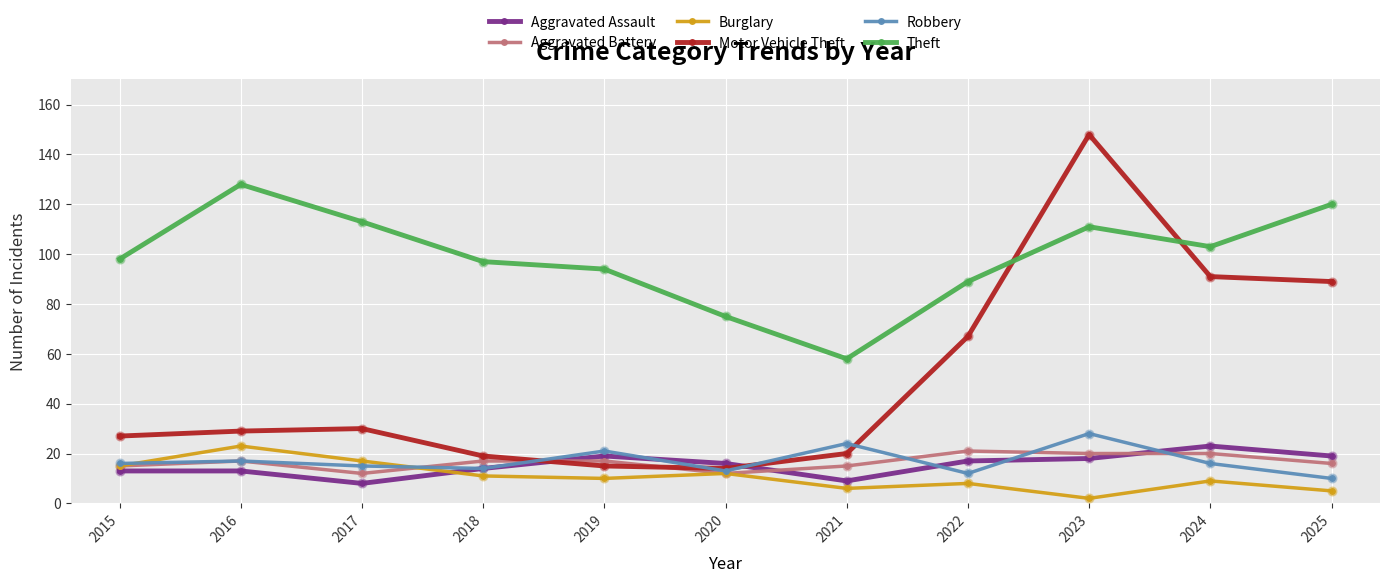

Is the value of Theft at 2020 greater than the value of Aggravated Battery at 2017?

Yes